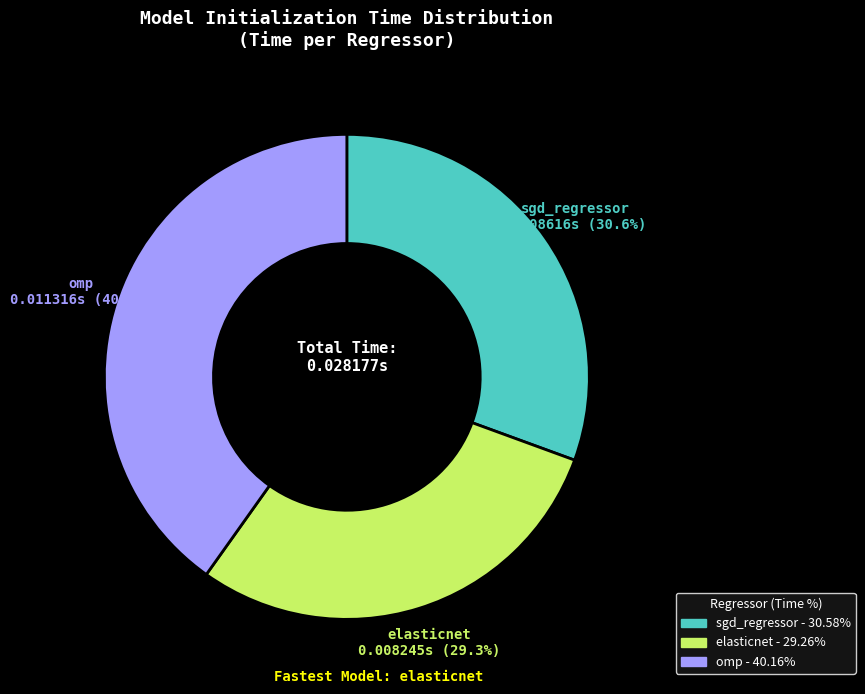

What is the total percentage of elasticnet and sgd_regressor?

59.8%